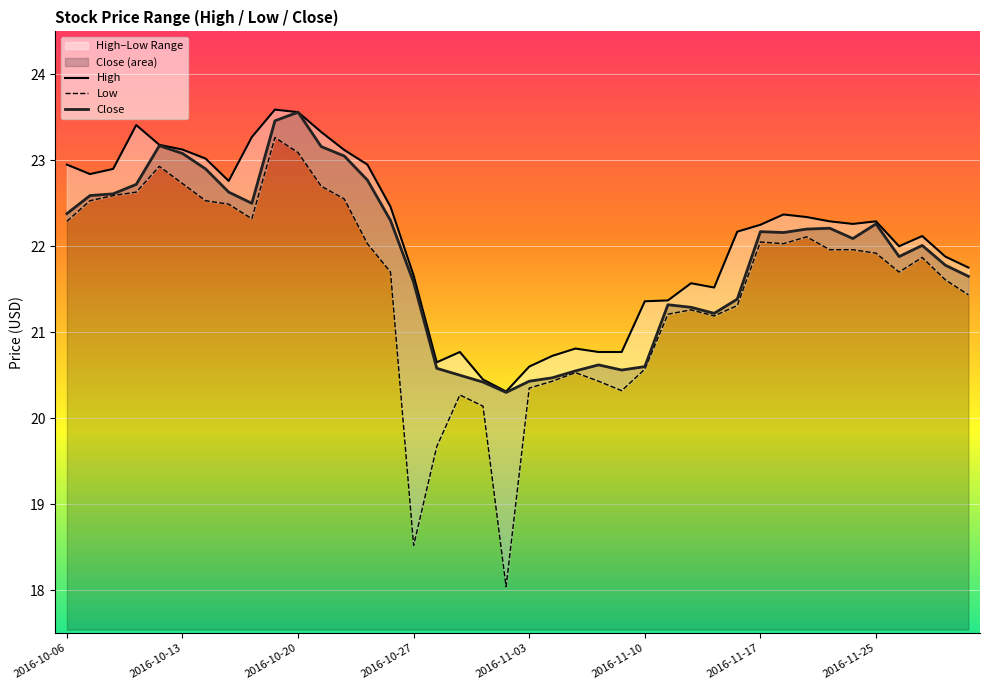

How many interior local valleys does the Close series have?

7